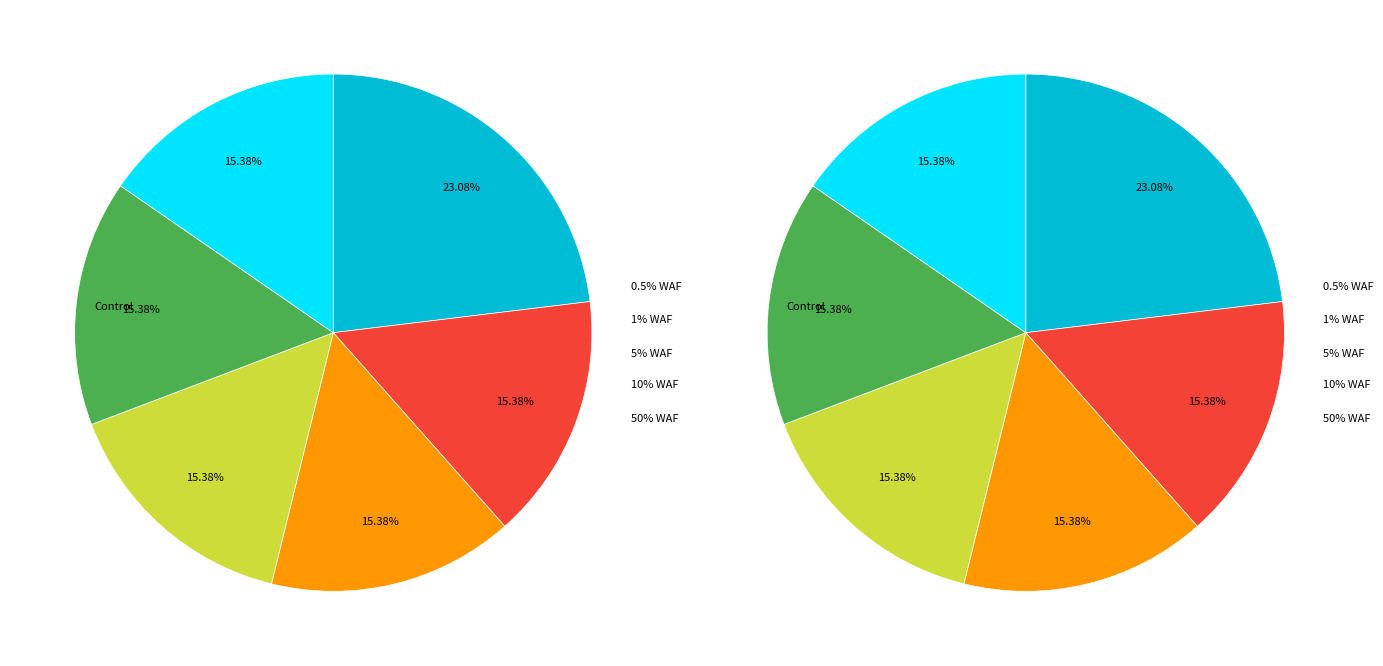

Count the number of slices in the pie.

6